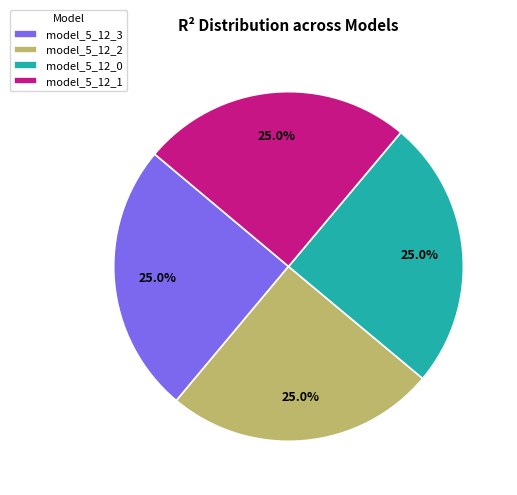

Is it true that model_5_12_1 is 12% of the pie?

False